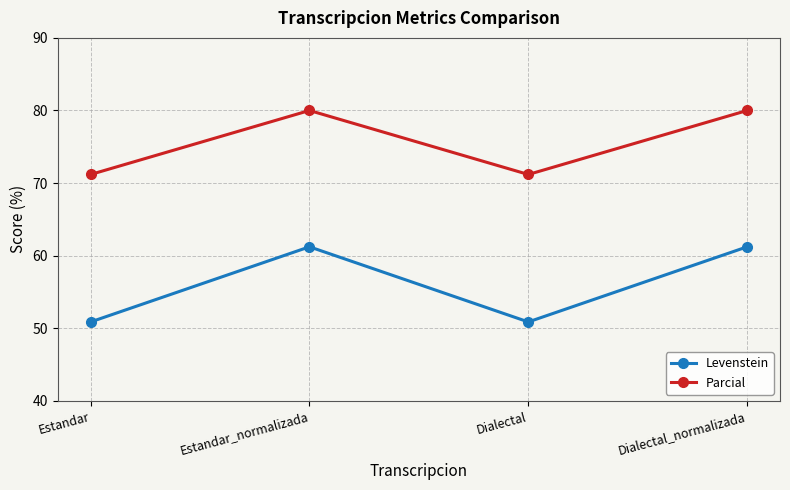

True or false: Levenstein has more than 2 interior local peaks.

False